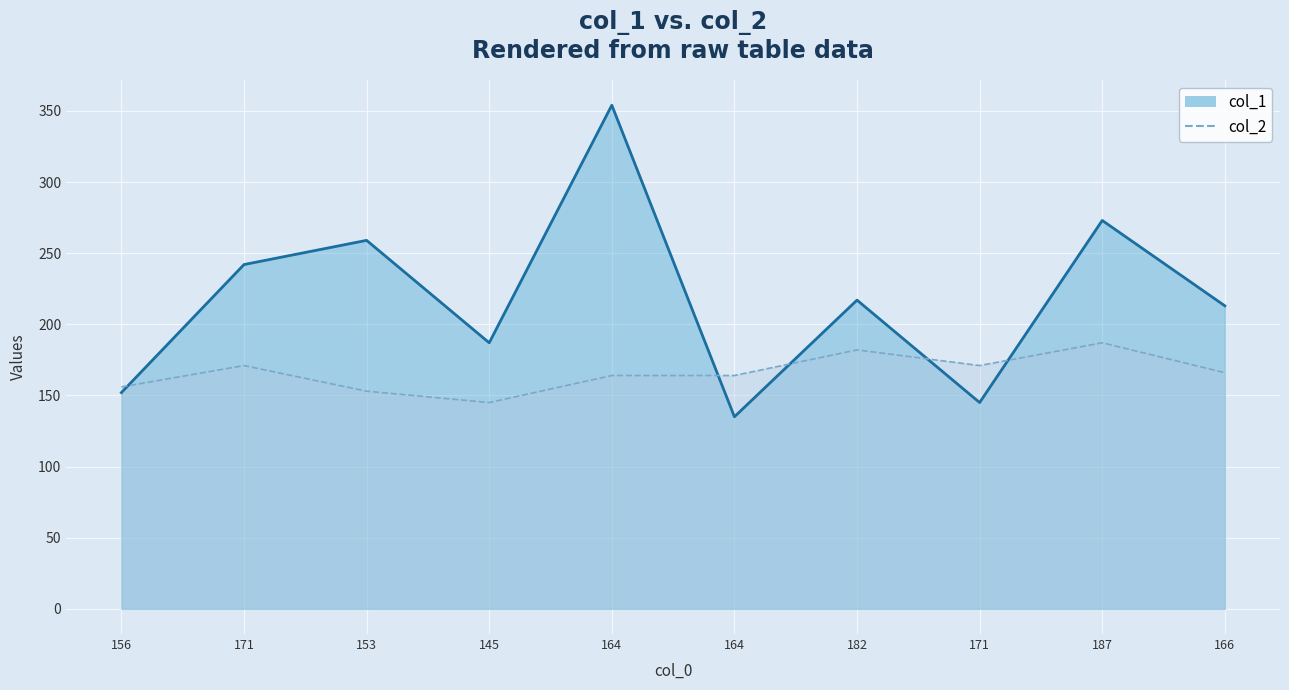

Reading right to left, what are all the values shown in this chart?

col_1: 166=213	187=273	171=145	182=217	164=135	164=354	145=187	153=259	171=242	156=152
col_2: 166=166	187=187	171=171	182=182	164=164	164=164	145=145	153=153	171=171	156=156